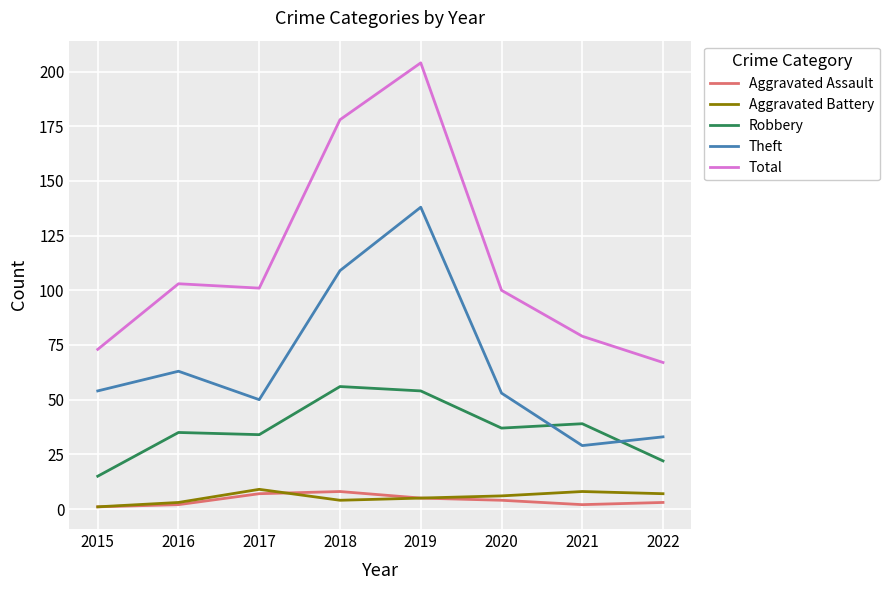

How many lines are shown in the chart?

5